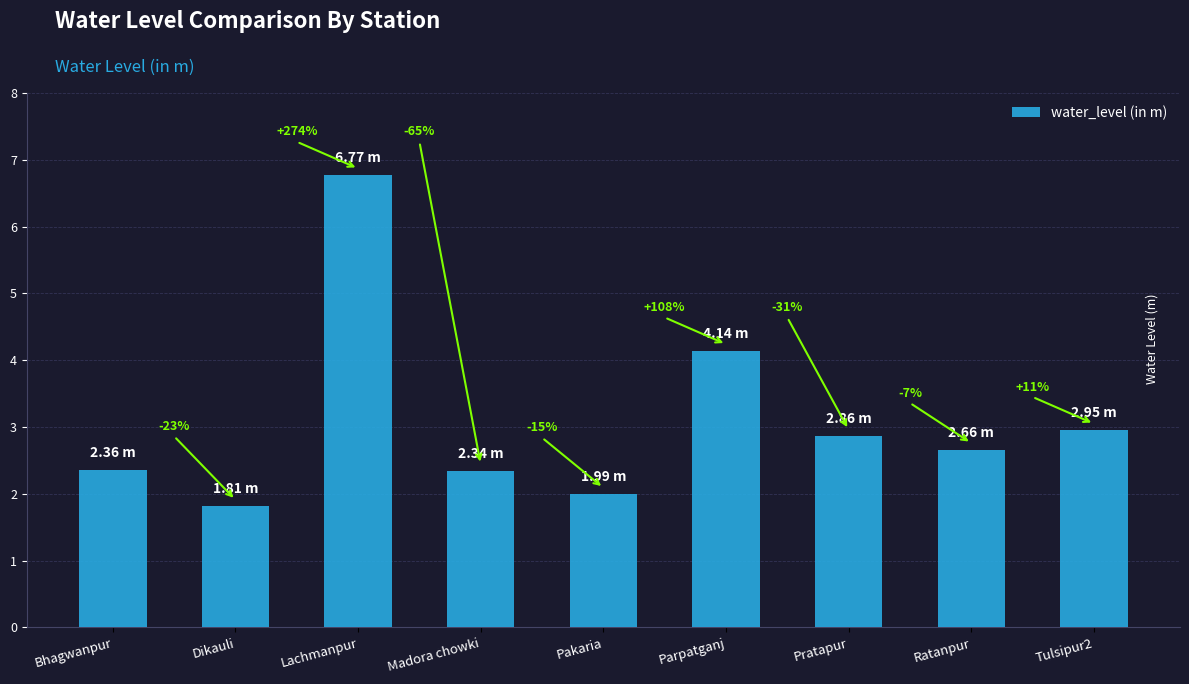

What is the maximum value shown in the chart?

6.8